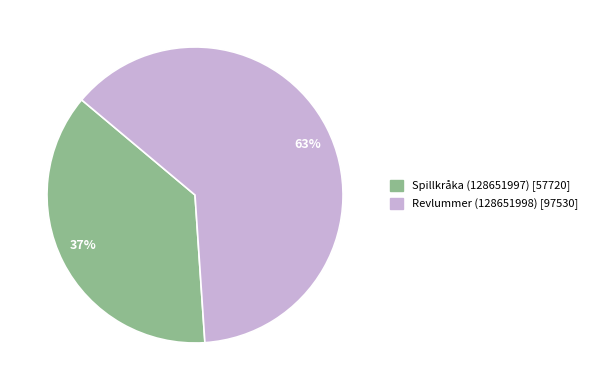

Which category has the smallest portion of the pie?

37%